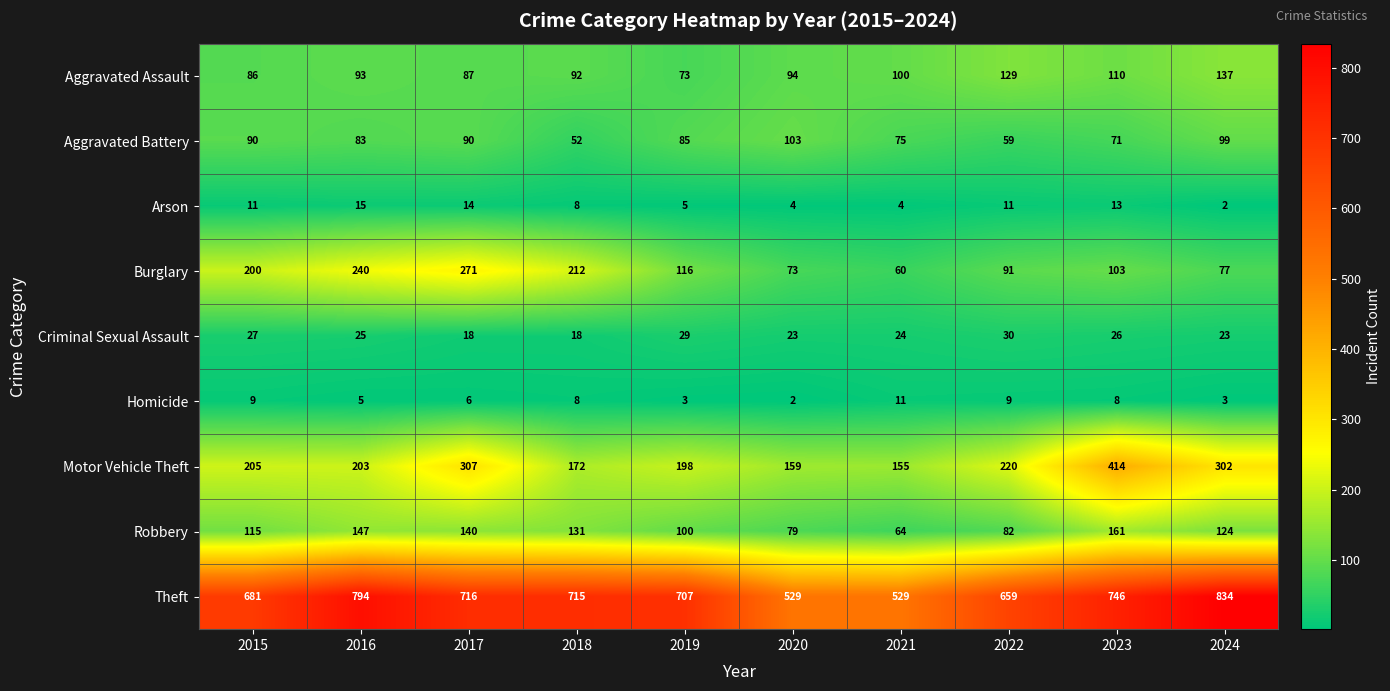

Which series changed the most between 2015 and 2024?

Theft